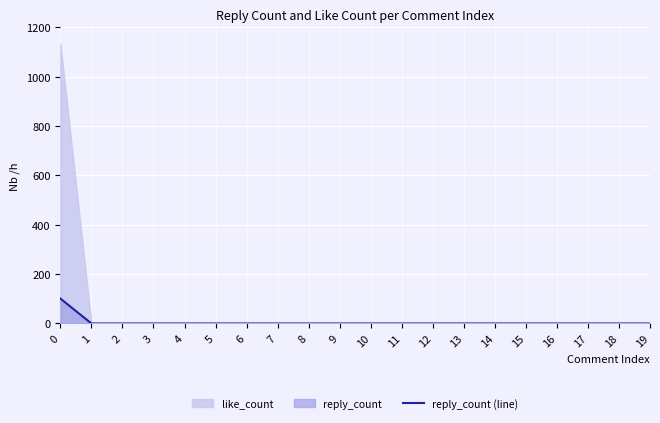

Reading left to right, what are all the values shown in this chart?

0=101	1=0	2=0	3=0	4=0	5=0	6=0	7=0	8=0	9=0	10=0	11=0	12=0	13=0	14=0	15=0	16=0	17=0	18=0	19=0